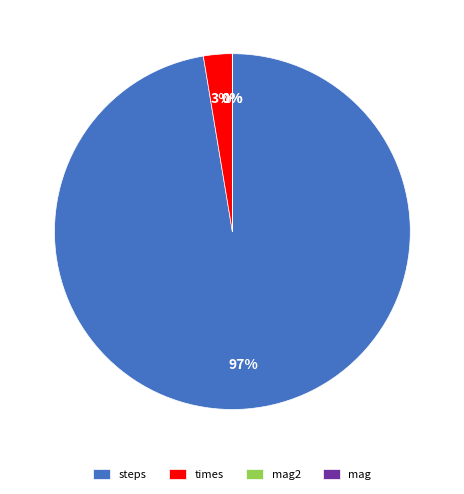

Which slice represents more than half of the pie?

steps